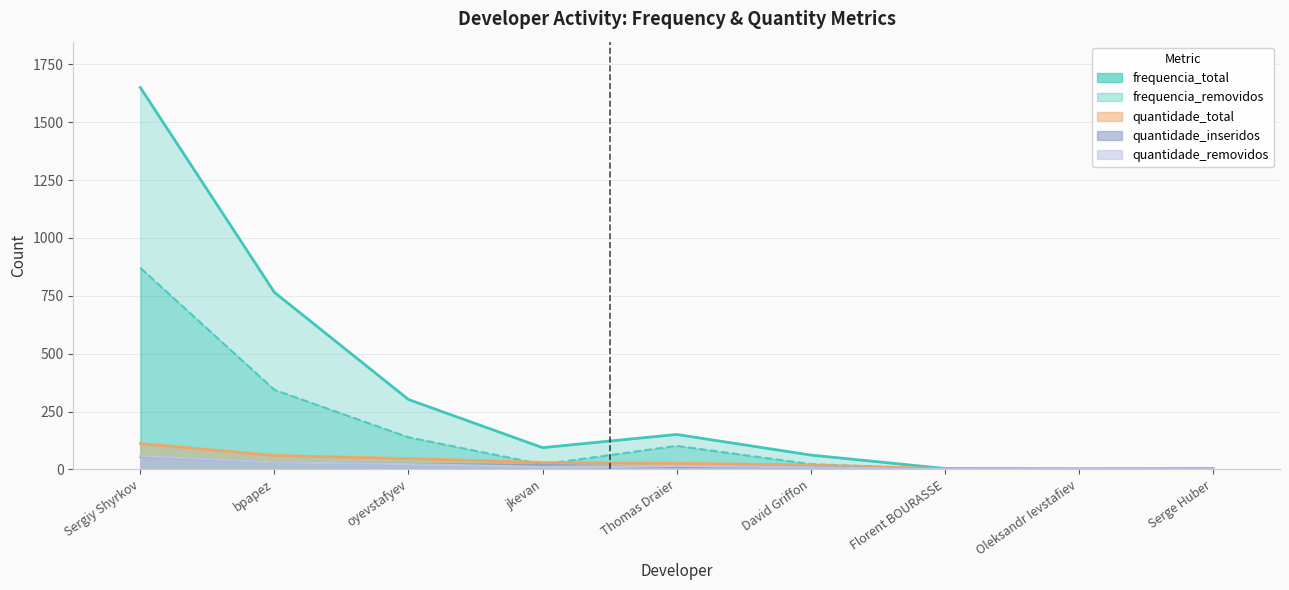

What is the label of the 6th point from the right?

jkevan